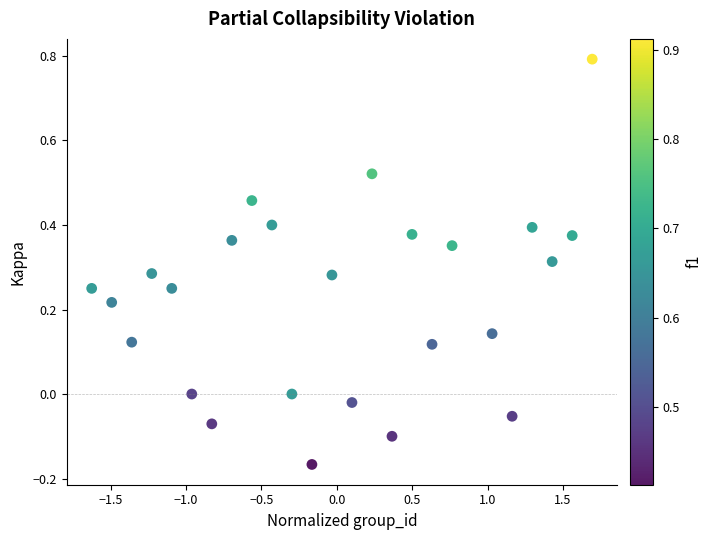

What is the range of Y values (max minus min)?

1.0